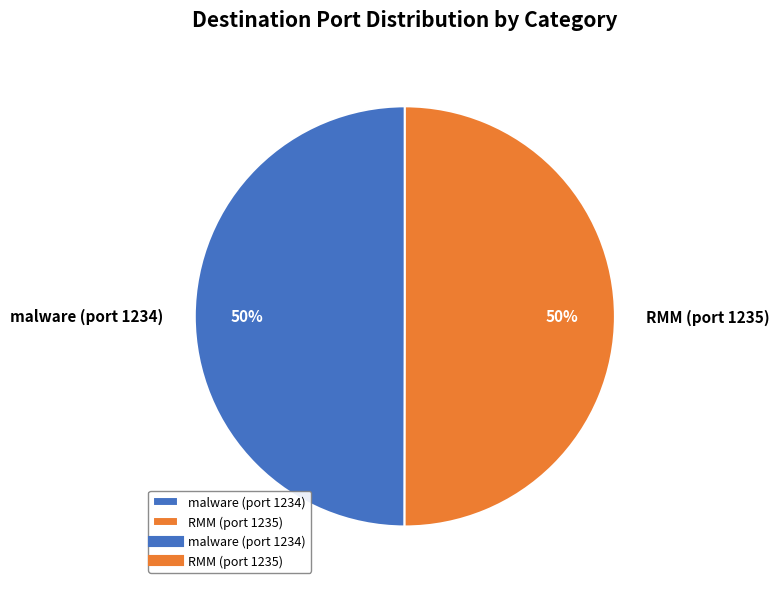

True or false: RMM (port 1235) accounts for 36% of the total.

False